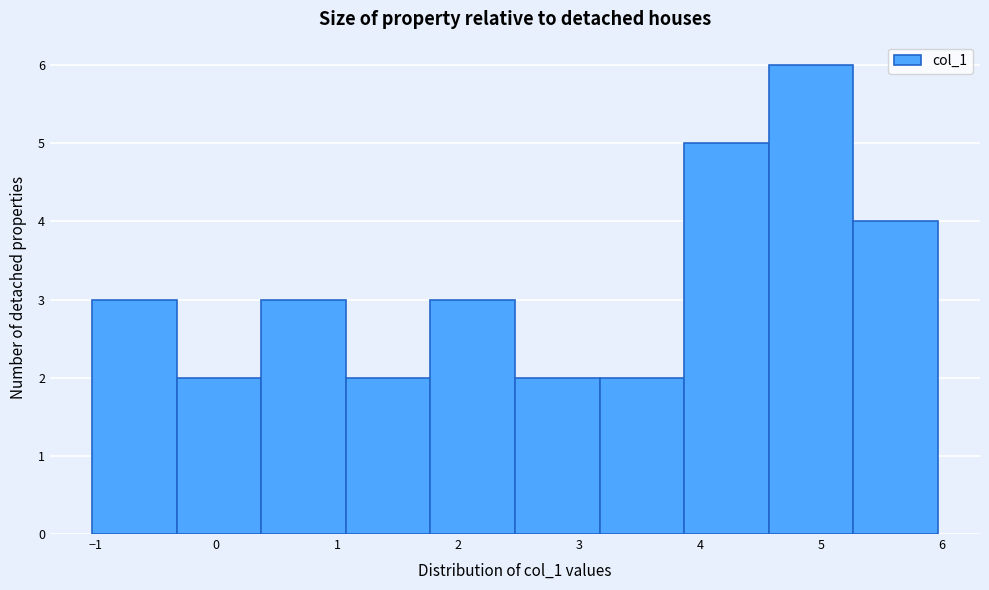

What is the height of the bar covering -1.0 to -0.3 on the x-axis? Neither the bar edges nor the heights are printed on the chart, so give them approximately, as read against the axes.

3